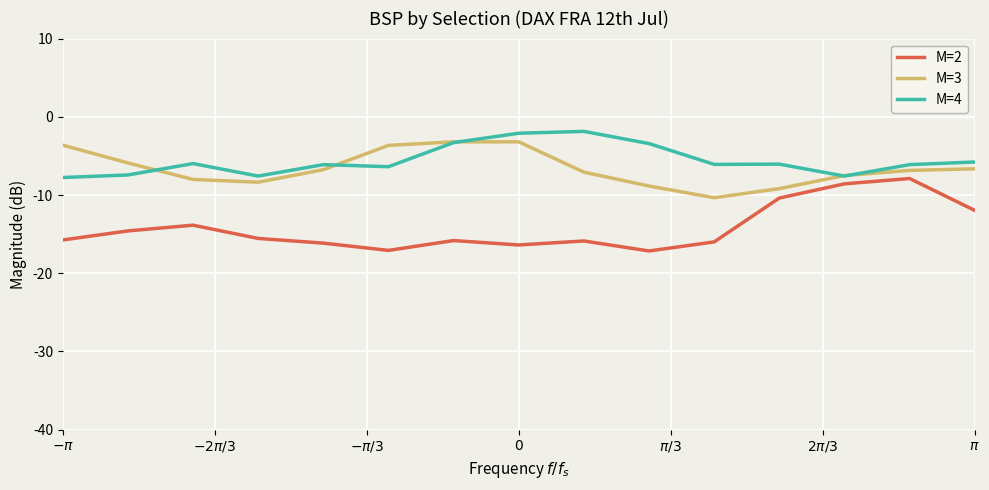

What is the maximum value for M=4?

-1.9